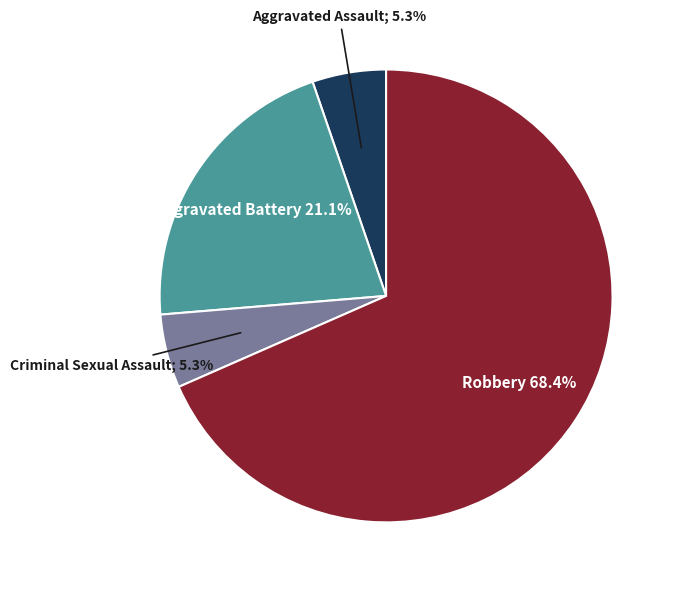

Is there a majority slice in this chart?

Yes